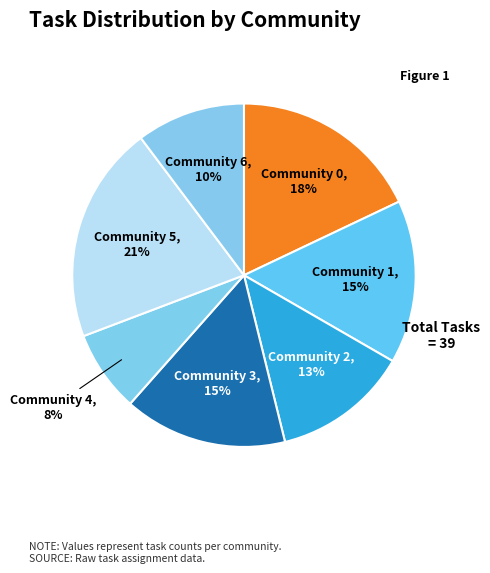

Count the number of slices in the pie.

7